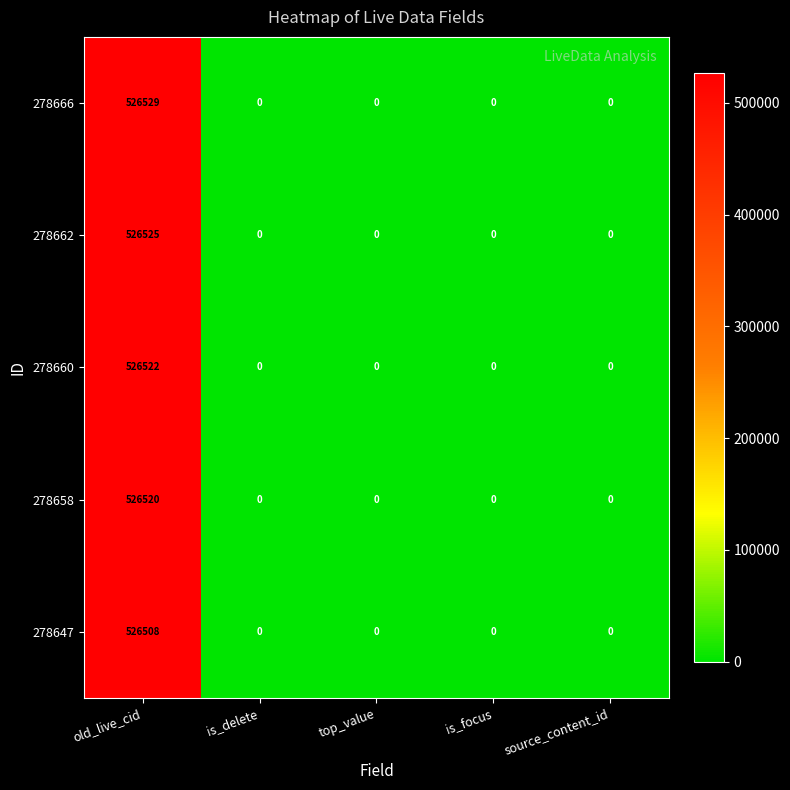

Reading right to left, what are all the values shown in this chart?

278666: 0	0	0	0	526529
278662: 0	0	0	0	526525
278660: 0	0	0	0	526522
278658: 0	0	0	0	526520
278647: 0	0	0	0	526508